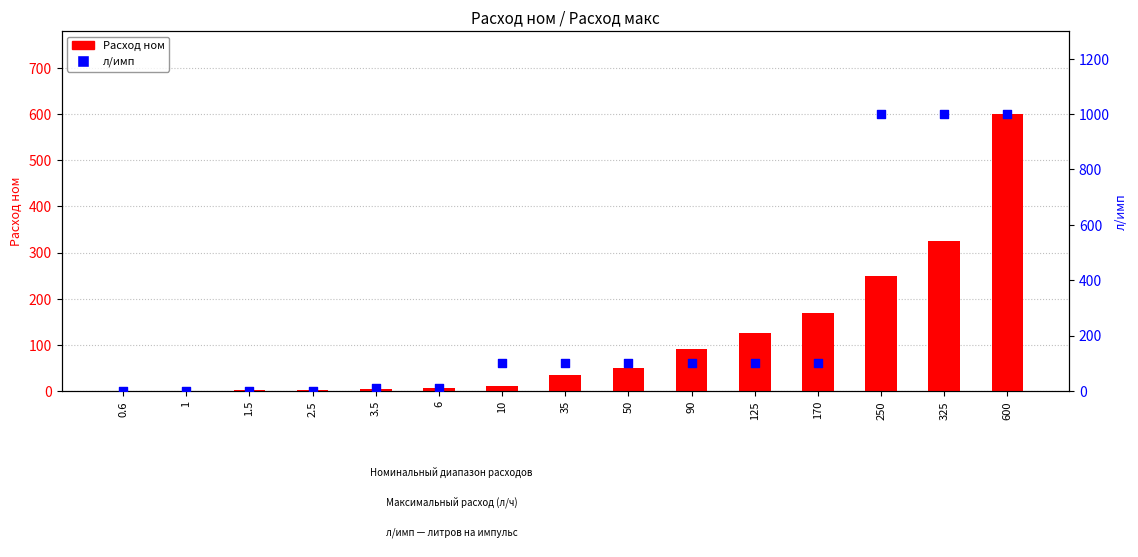

At which category is the sum across all series the highest?

600